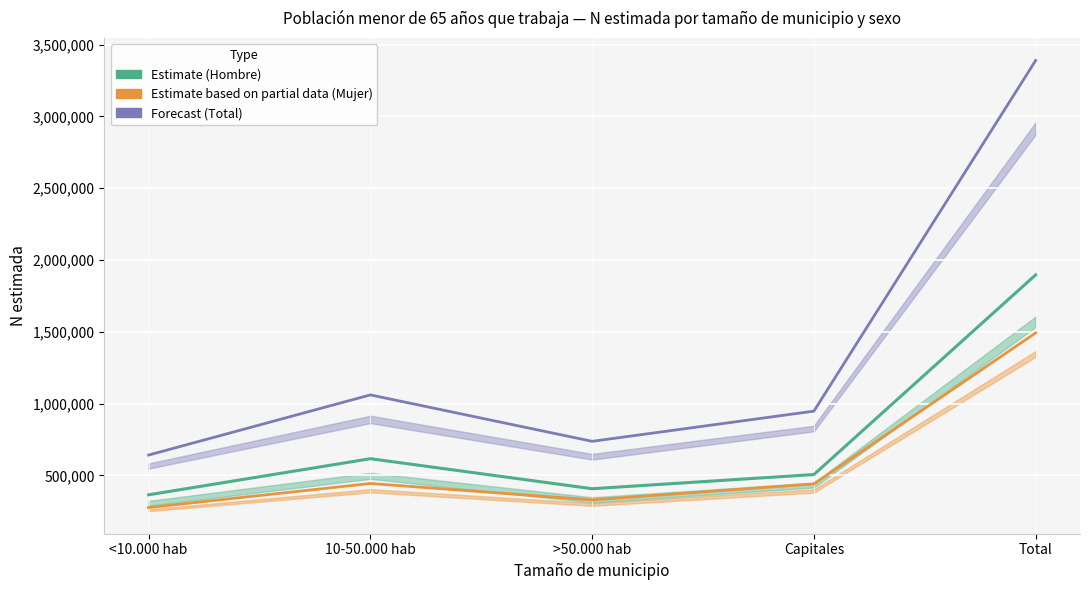

True or false: Total (Estimate) and Hombre (Estimate) intersect in this chart.

False